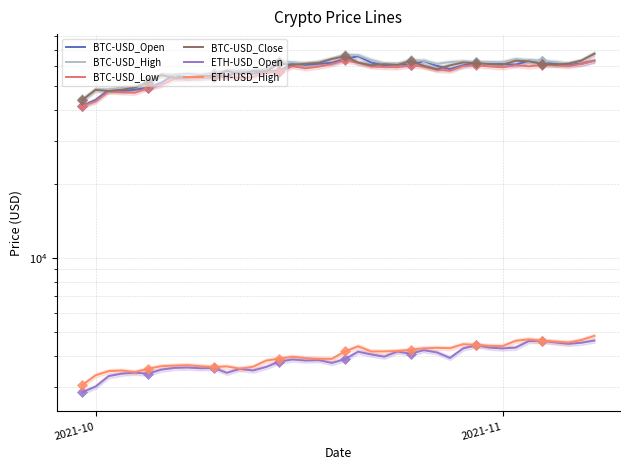

What are all the series names shown in the legend?

BTC-USD_Open, BTC-USD_High, BTC-USD_Low, BTC-USD_Close, ETH-USD_Open, ETH-USD_High